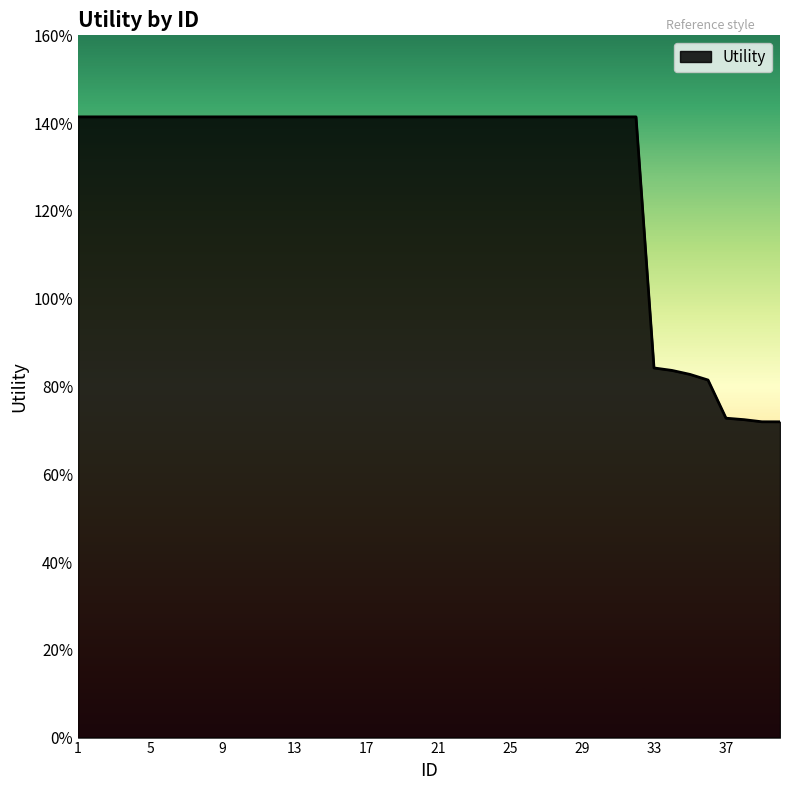

What is the smallest value displayed?

0.7